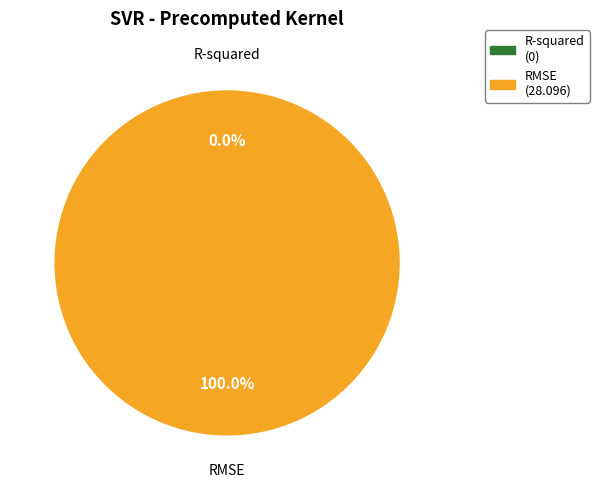

Does R-squared represent more than half of the total?

No